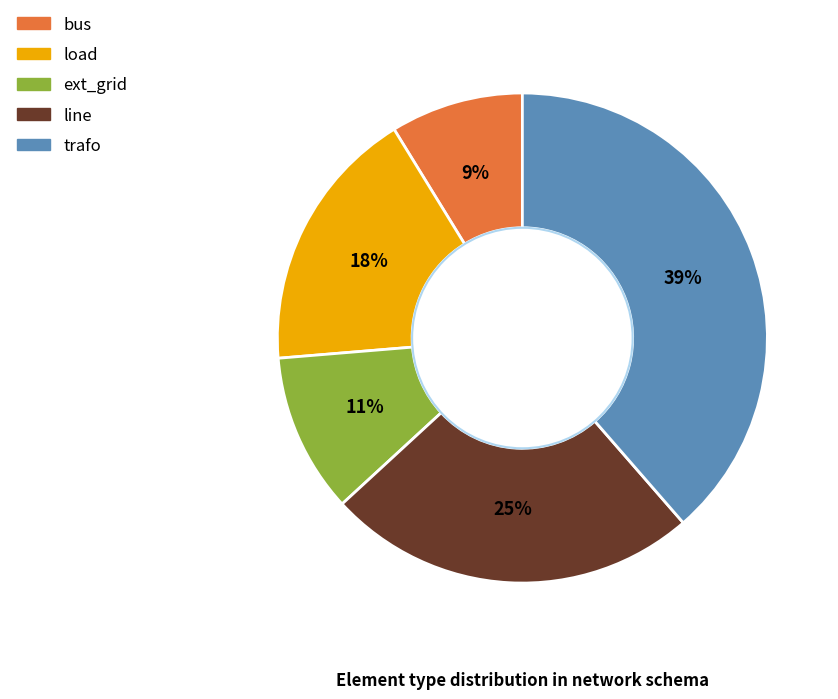

What is the ratio of the value at ext_grid to the value at bus?

1.2